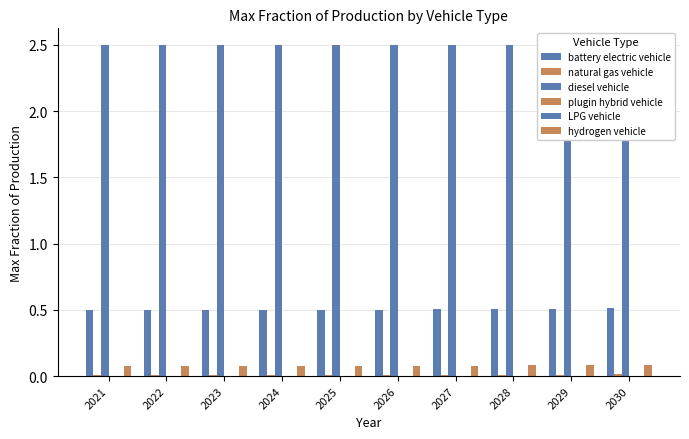

True or false: LPG vehicle has a value of 0.0 at 2026.

True